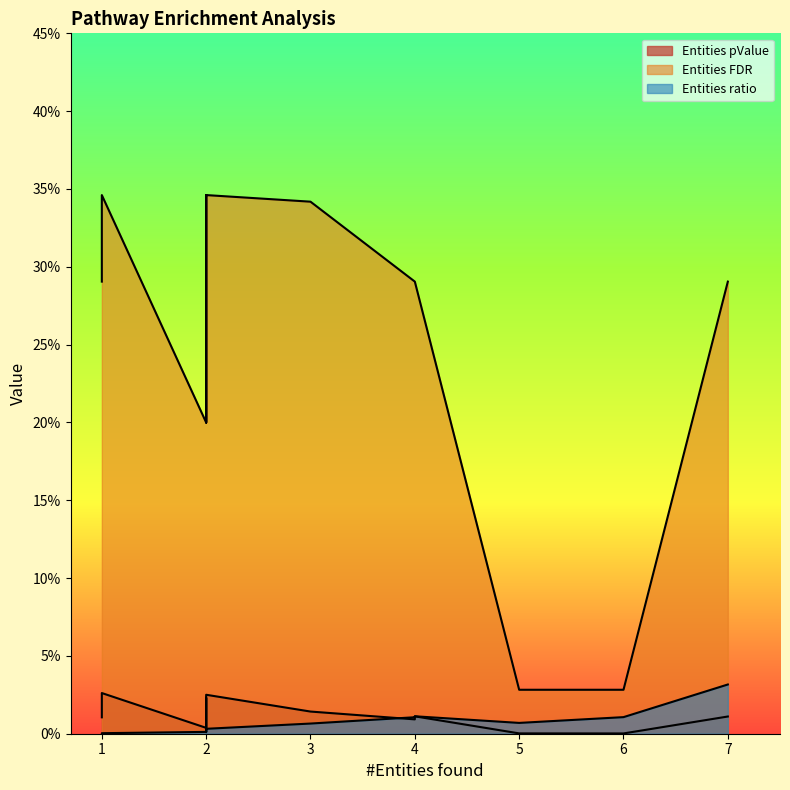

The Entities pValue series shows 0.0 at 6. True or false?

True